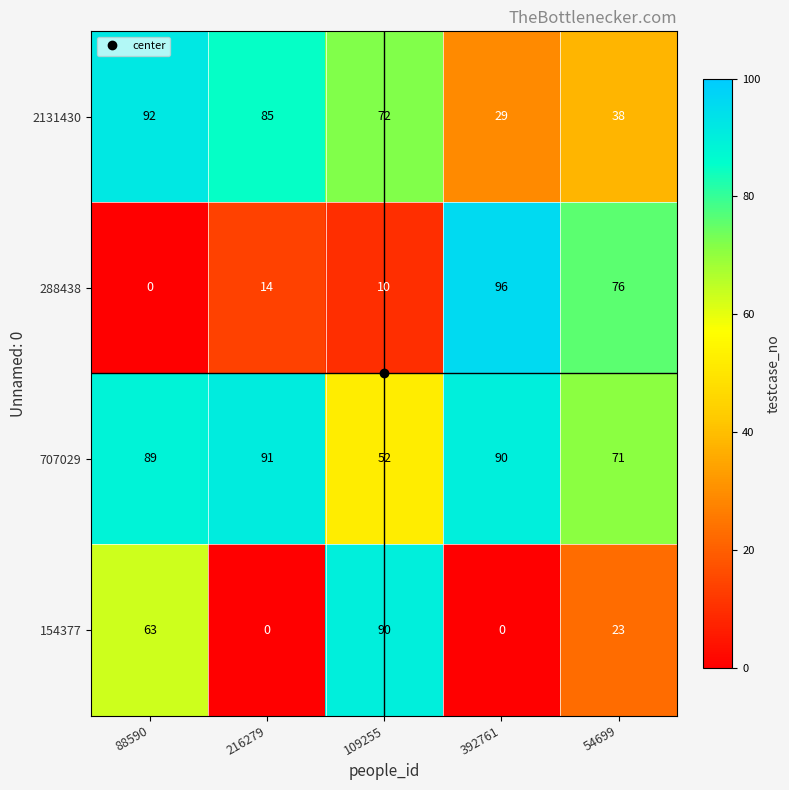

Is the value of 707029 at 109255 greater than the value of 288438 at 109255?

Yes